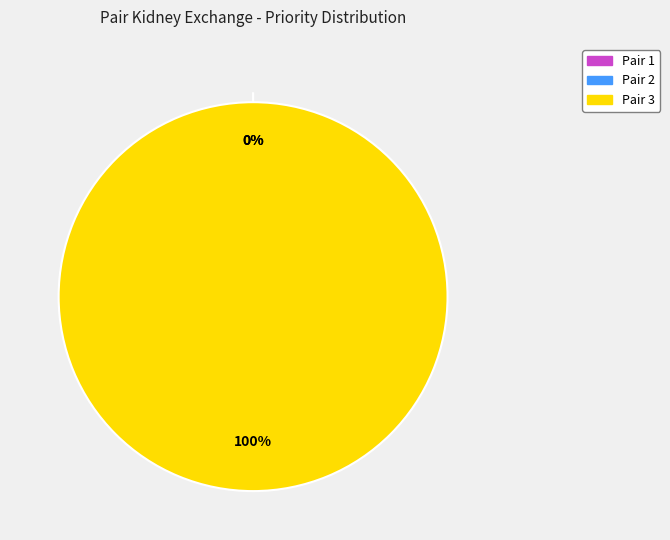

Is it true that Pair 2 is 0% of the pie?

True